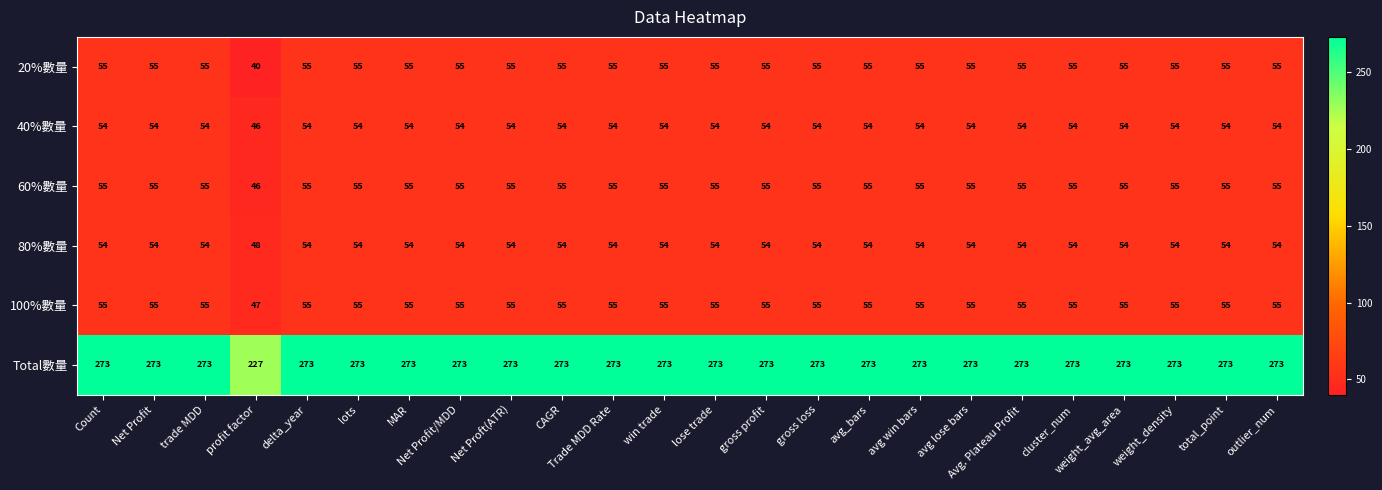

At which category does the chart reach its minimum across all series?

profit factor